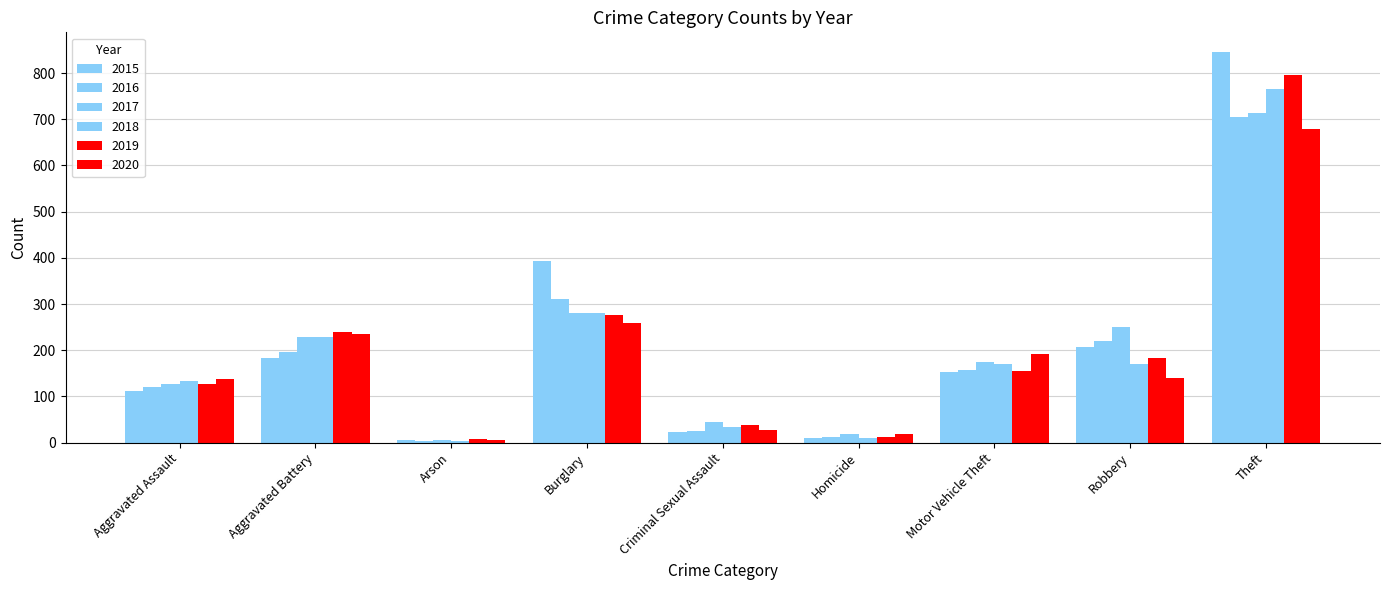

True or false: 2019 has a value of 38 at Criminal Sexual Assault.

True